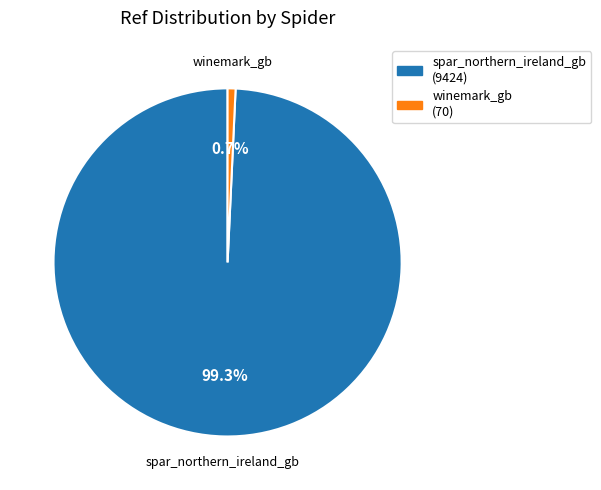

To the nearest percent, what percentage of the pie is winemark_gb?

1%